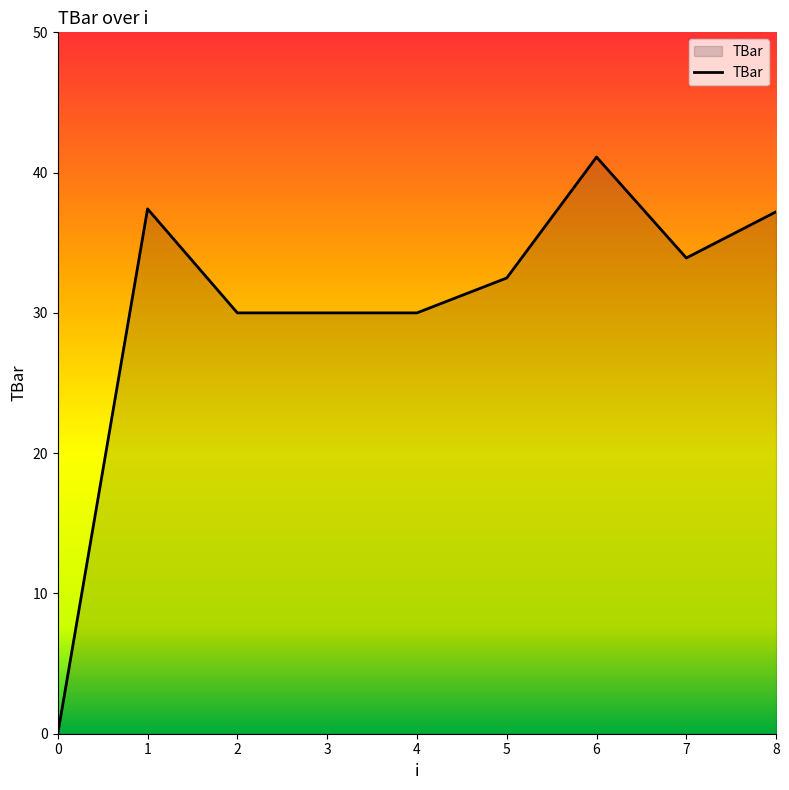

Reading left to right, transcribe all the data shown in this chart.

0=0.0	1=37.4	2=30.0	3=30.0	4=30.0	5=32.5	6=41.1	7=33.9	8=37.2